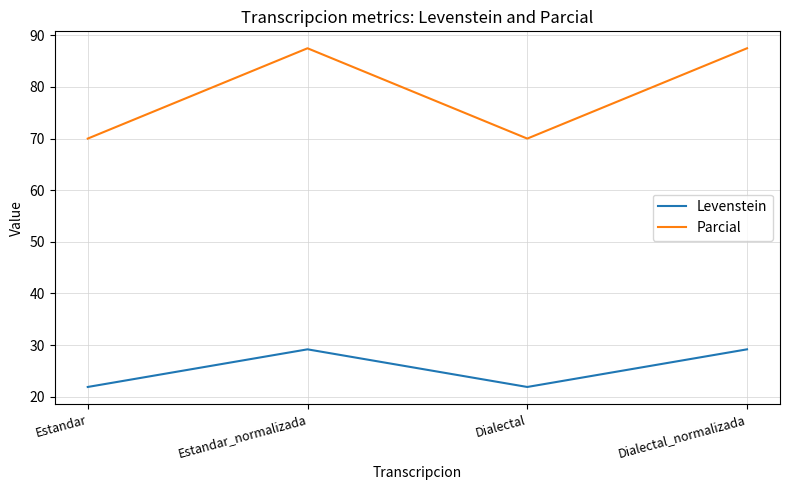

The Levenstein series shows 29.2 at Estandar_normalizada. True or false?

True